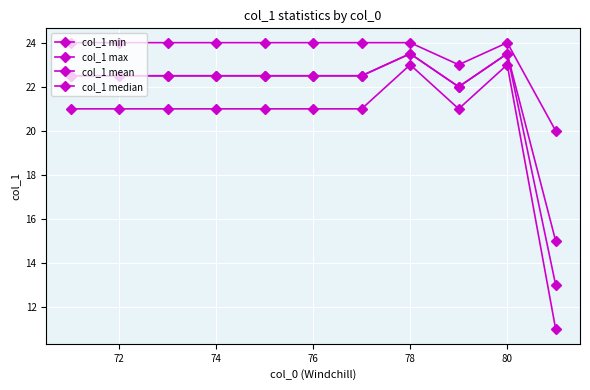

How many series are shown in this chart?

4